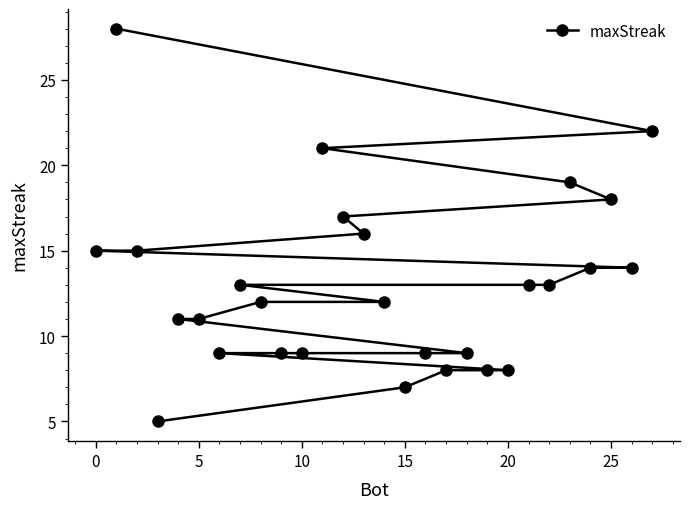

Does the chart have visible grid lines?

No